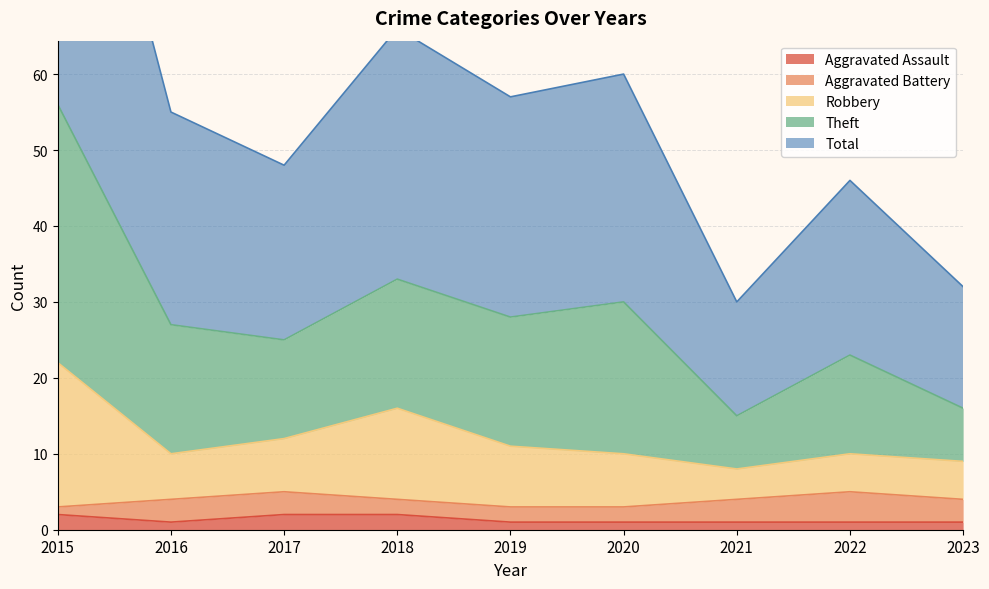

At how many categories does at least one series exceed 45?

7